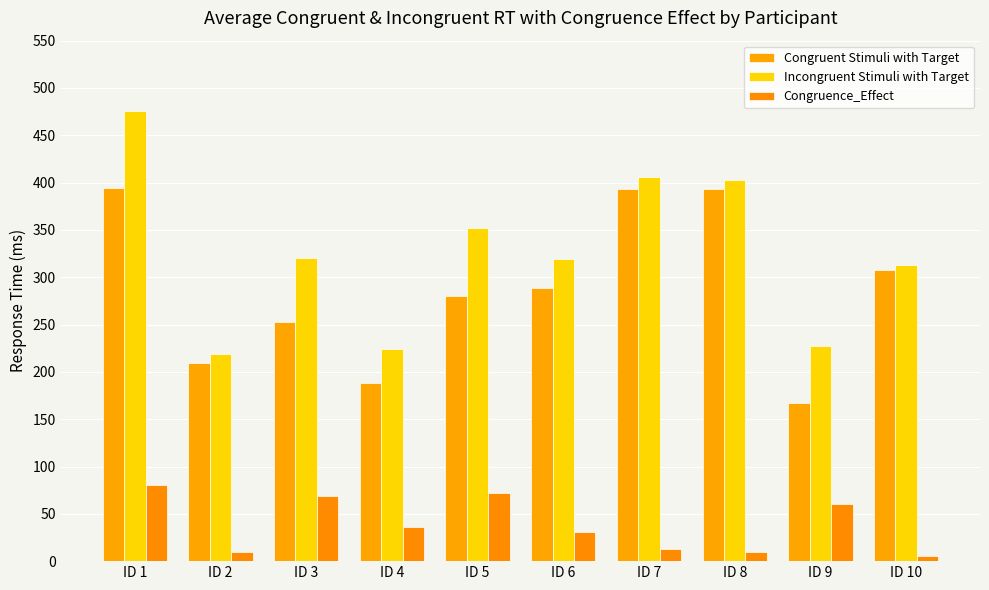

Which series changed the most between ID 5 and ID 9?

Incongruent Stimuli with Target